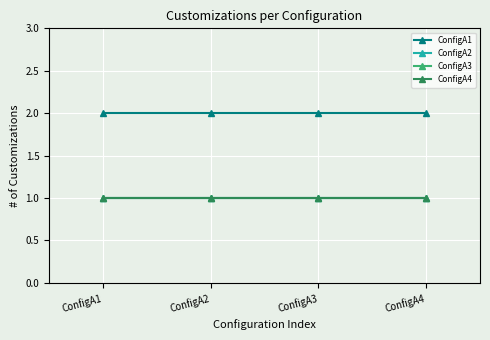

Read the ConfigA2 value at ConfigA1.

1